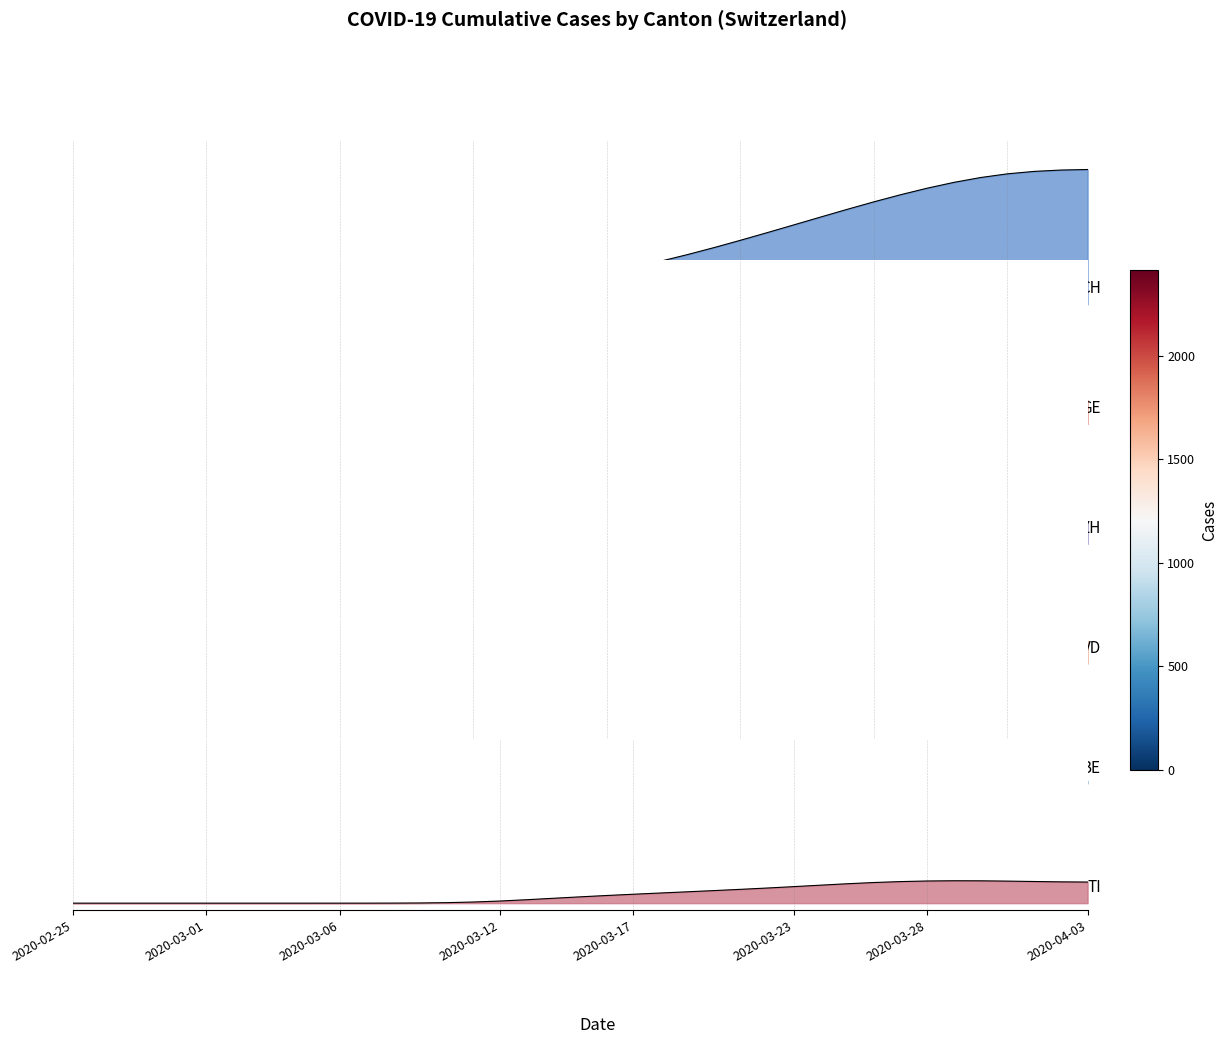

What is the label of the 21st point from the left?

2020-03-16